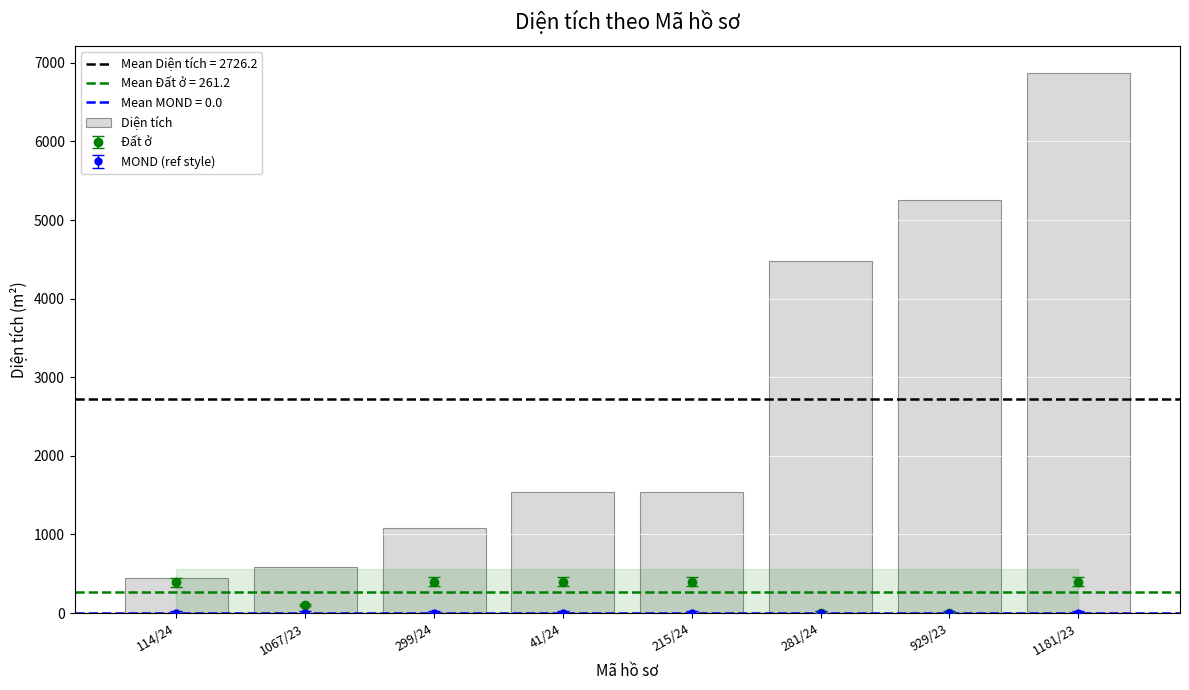

How many values are below 1542?

3